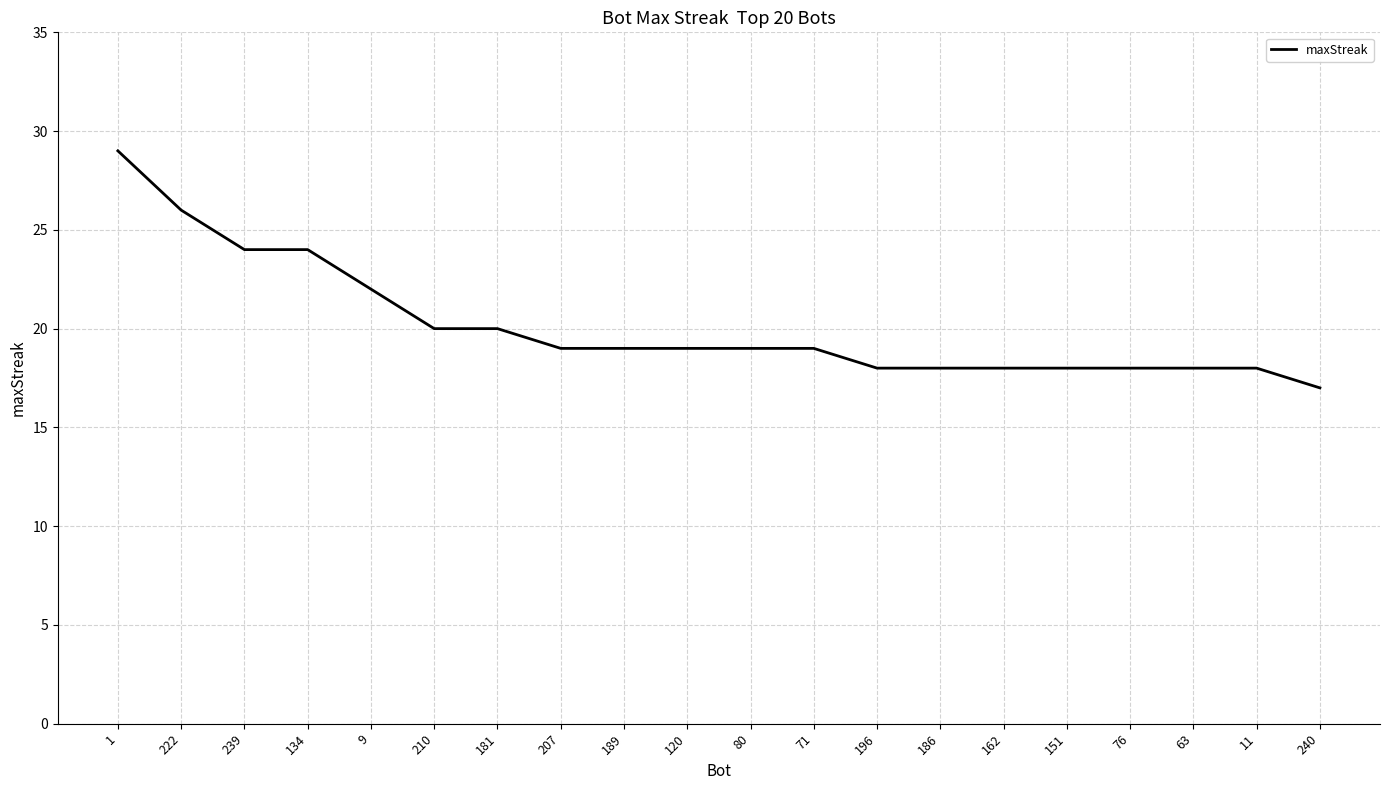

Approximately how many times larger is the value at 120 compared to 134?

0.8